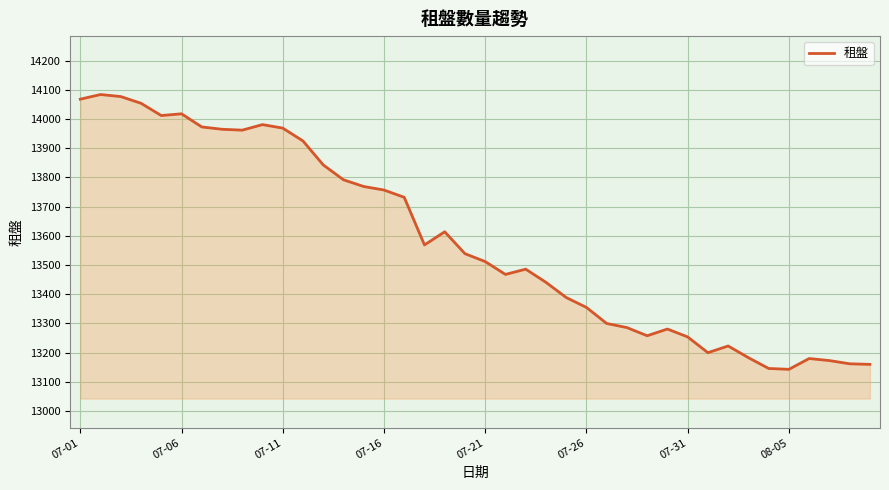

What is the greatest value displayed?

14084